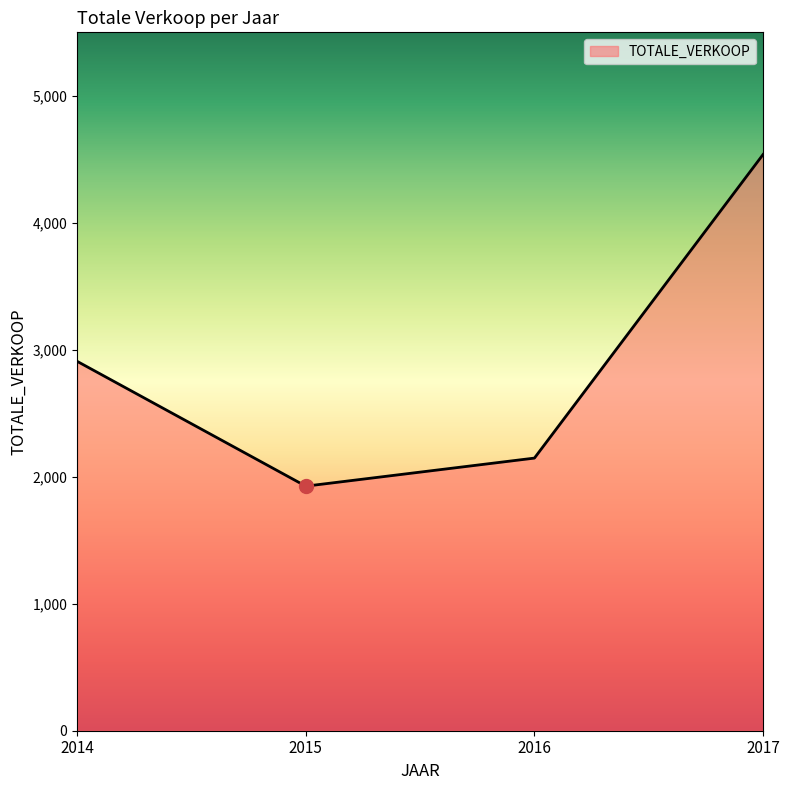

Rank the categories by value from lowest to highest.

2015, 2016, 2014, 2017